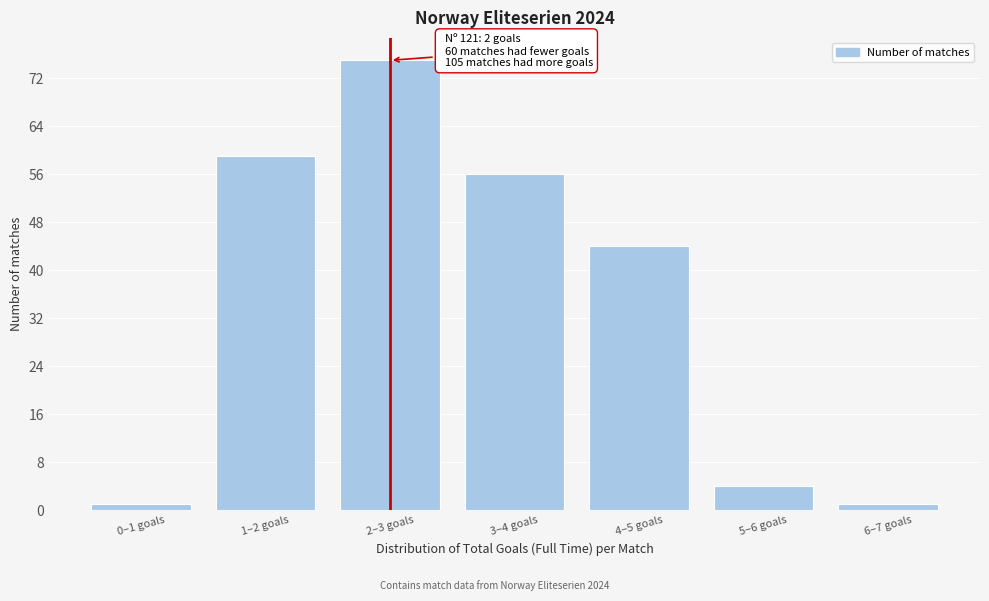

Reading left to right, extract all data points from this chart.

1	59	75	56	44	4	1